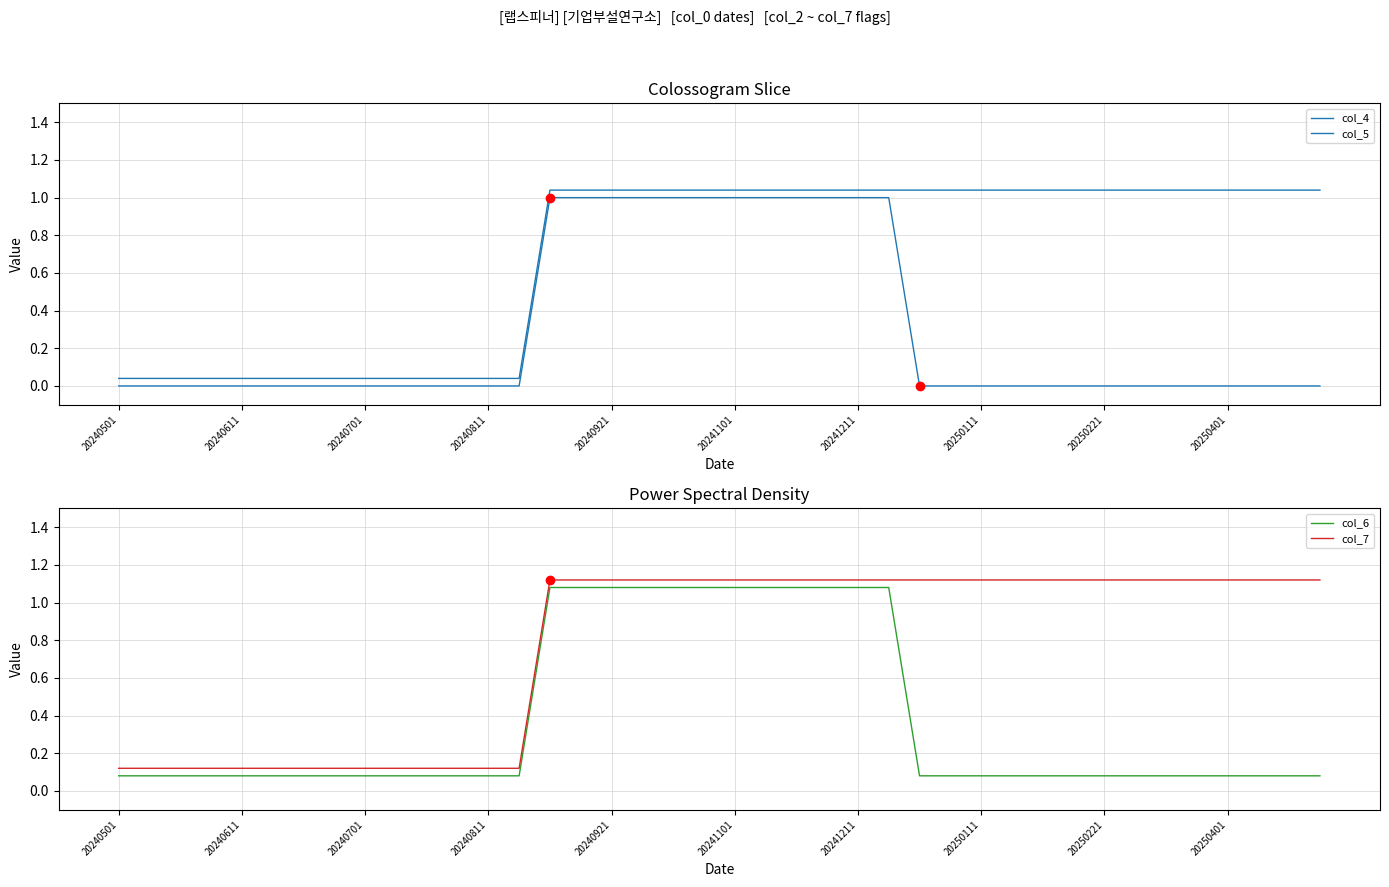

Rank the series by their maximum value, from highest to lowest.

col_7, col_6, col_5, col_4